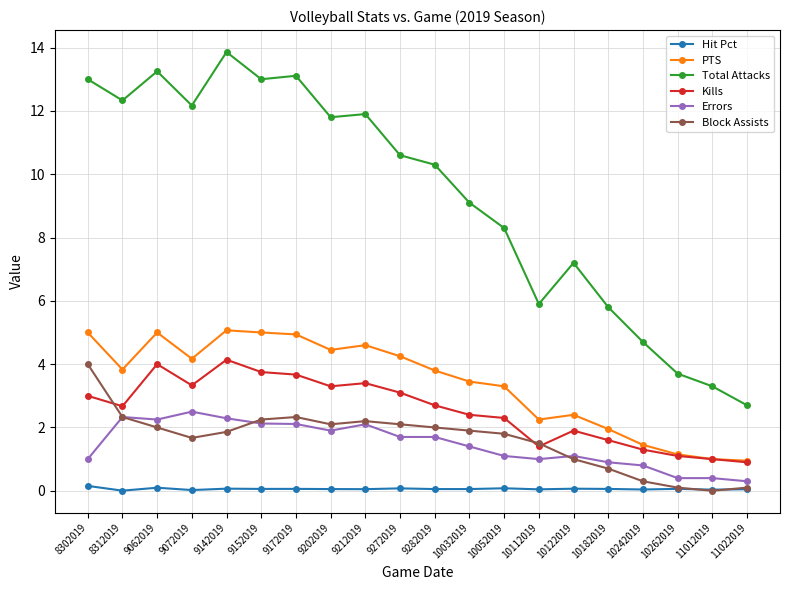

At how many categories does at least one series exceed 0?

20